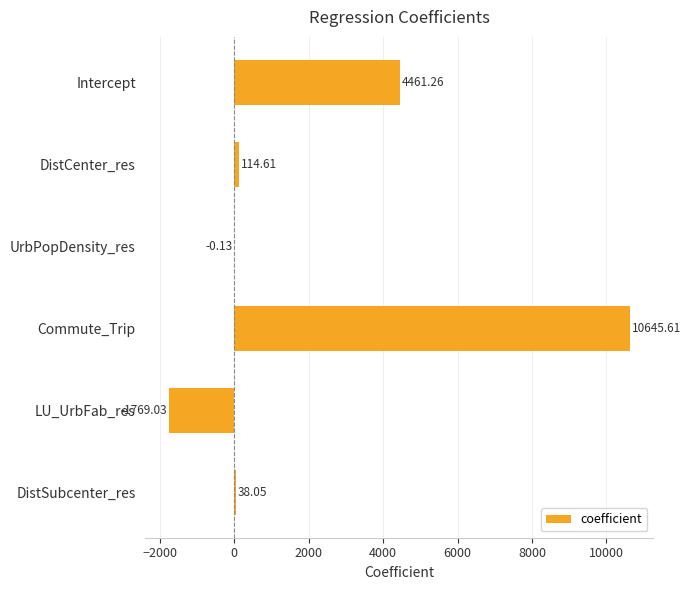

At which label is the value closest to 4438?

Intercept